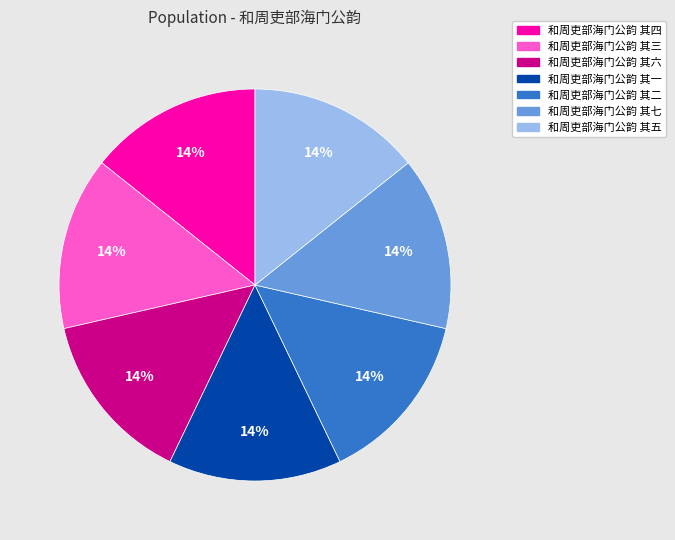

To the nearest percent, what portion does 和周吏部海门公韵 其七 represent?

14%